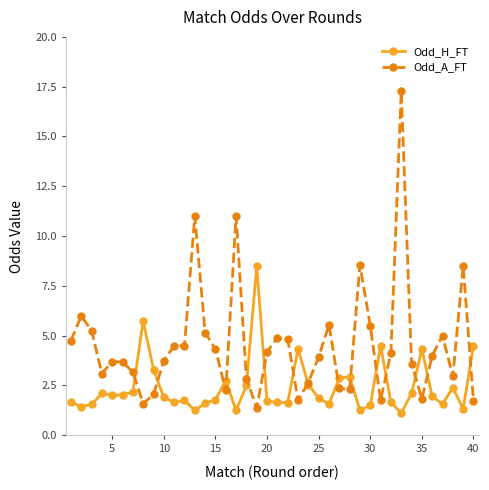

How many series are shown in this chart?

2